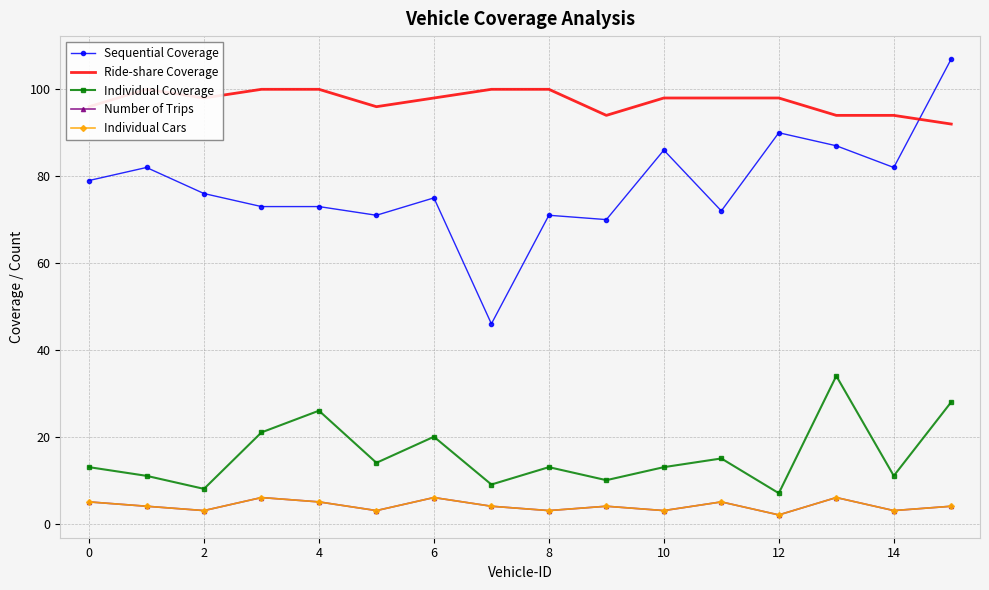

How many data points in Individual Cars are less than 4?

6